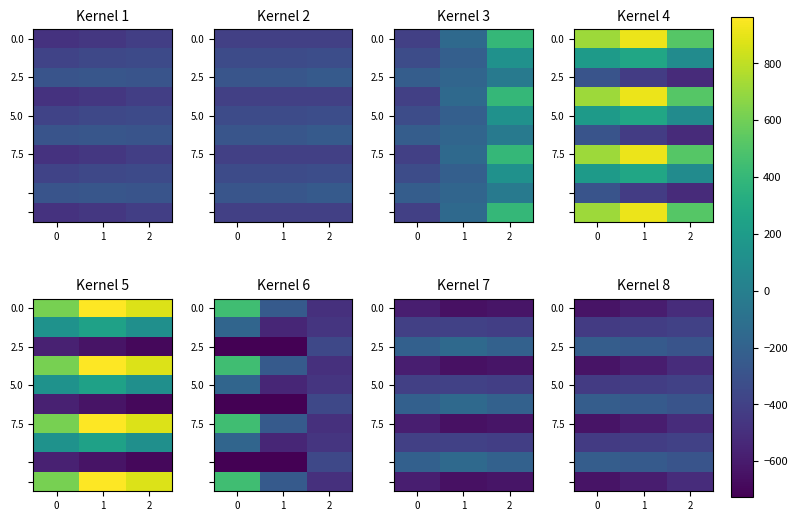

What is the total value across all series at 0?

-4529.7